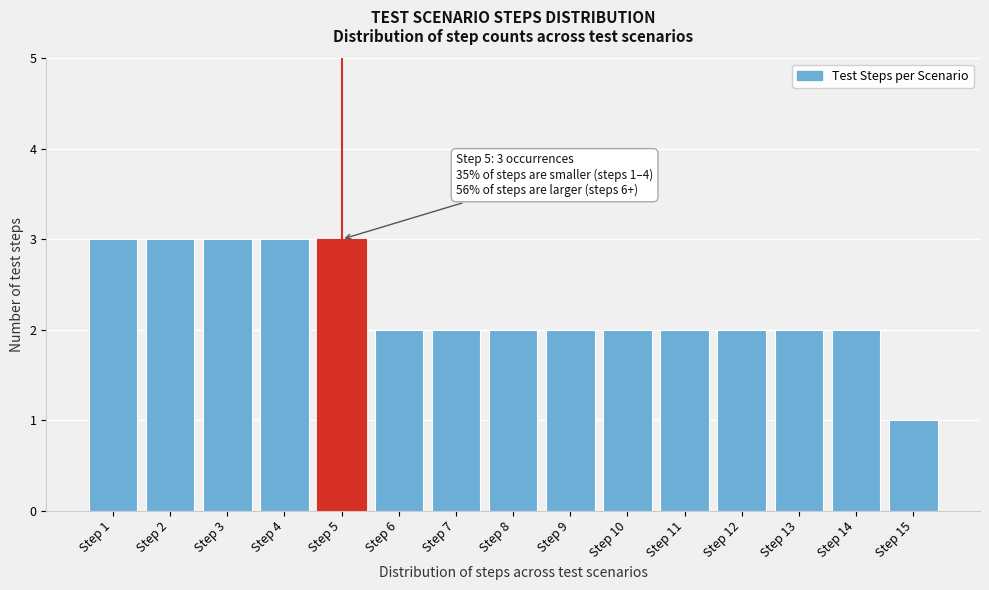

Reading right to left, transcribe all the data shown in this chart.

Step 15=1	Step 14=2	Step 13=2	Step 12=2	Step 11=2	Step 10=2	Step 9=2	Step 8=2	Step 7=2	Step 6=2	Step 5=3	Step 4=3	Step 3=3	Step 2=3	Step 1=3